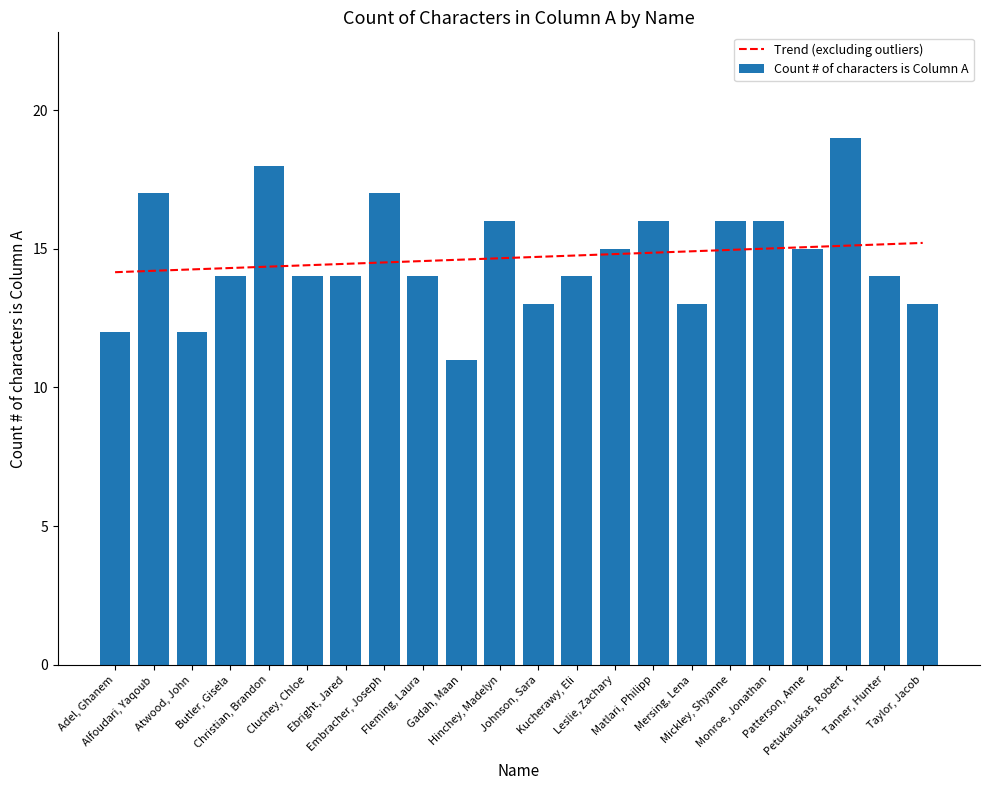

What is the difference between the maximum and minimum values in the Trend (excluding outliers) series?

1.1